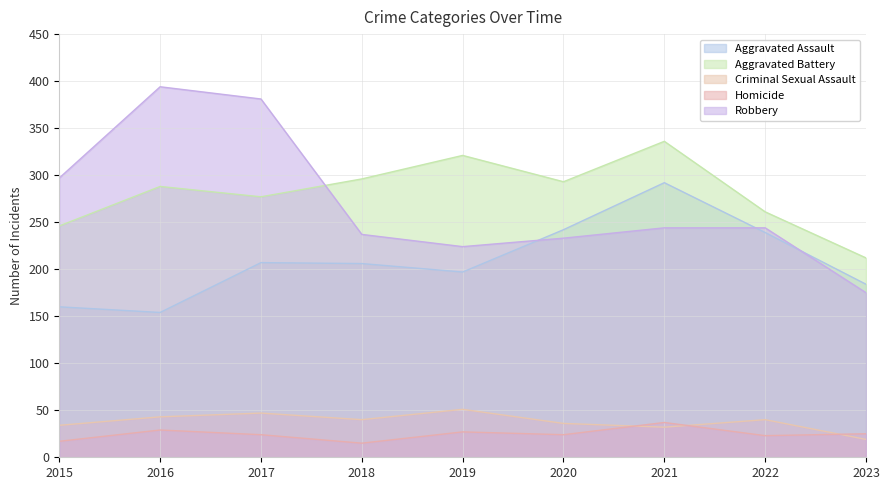

Which series has the widest spread of values?

Robbery